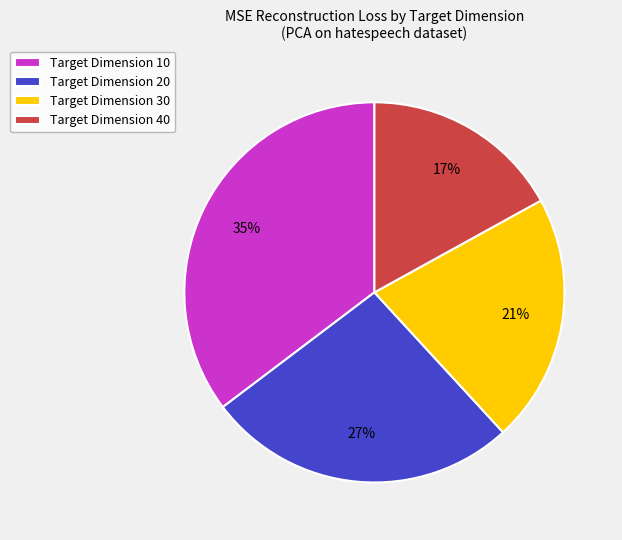

To the nearest percent, what portion does Target Dimension 20 represent?

27%